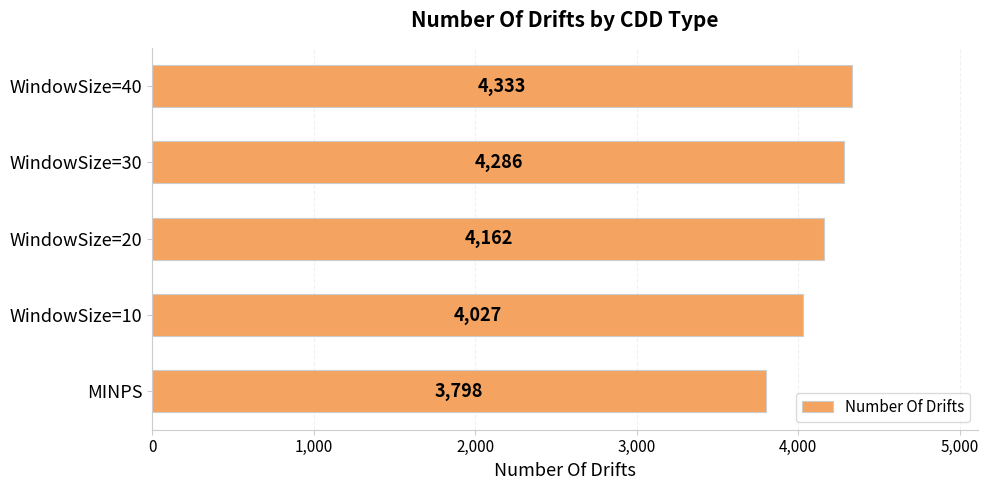

Reading bottom to top, extract all data points from this chart.

MINPS=3798	WindowSize=10=4027	WindowSize=20=4162	WindowSize=30=4286	WindowSize=40=4333